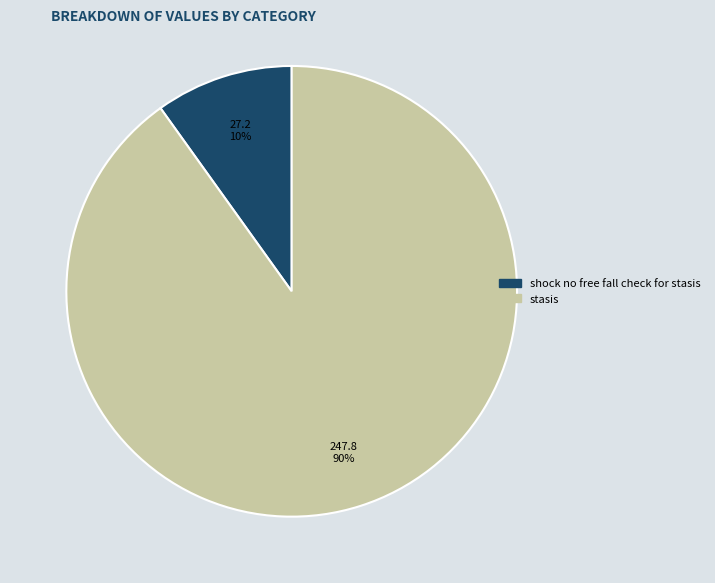

To the nearest percent, what portion does stasis represent?

90%